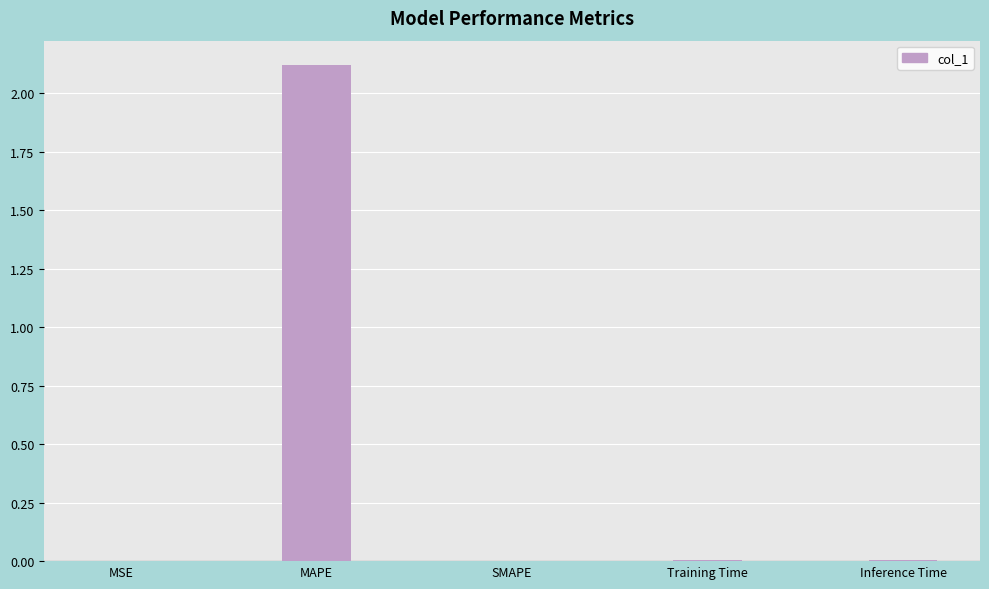

True or false: the data shows 0.5 at MAPE.

False